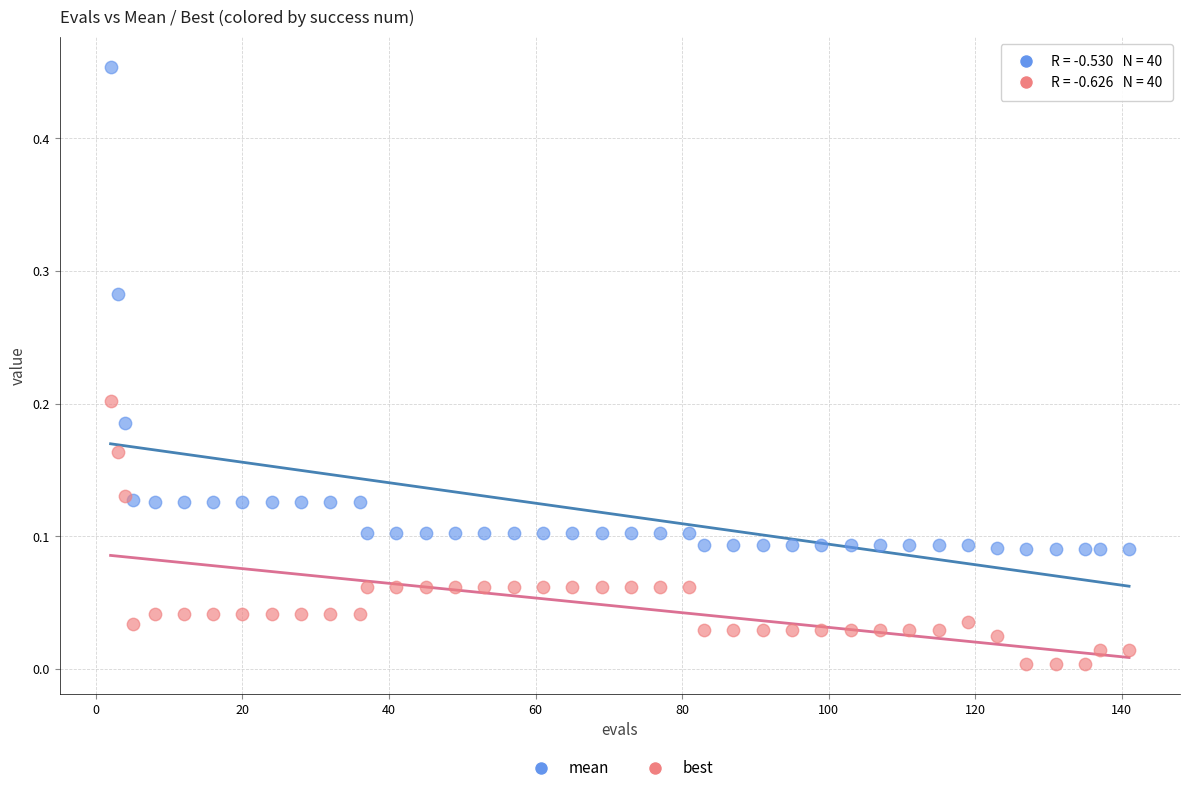

Which series has the widest spread of Y values?

mean